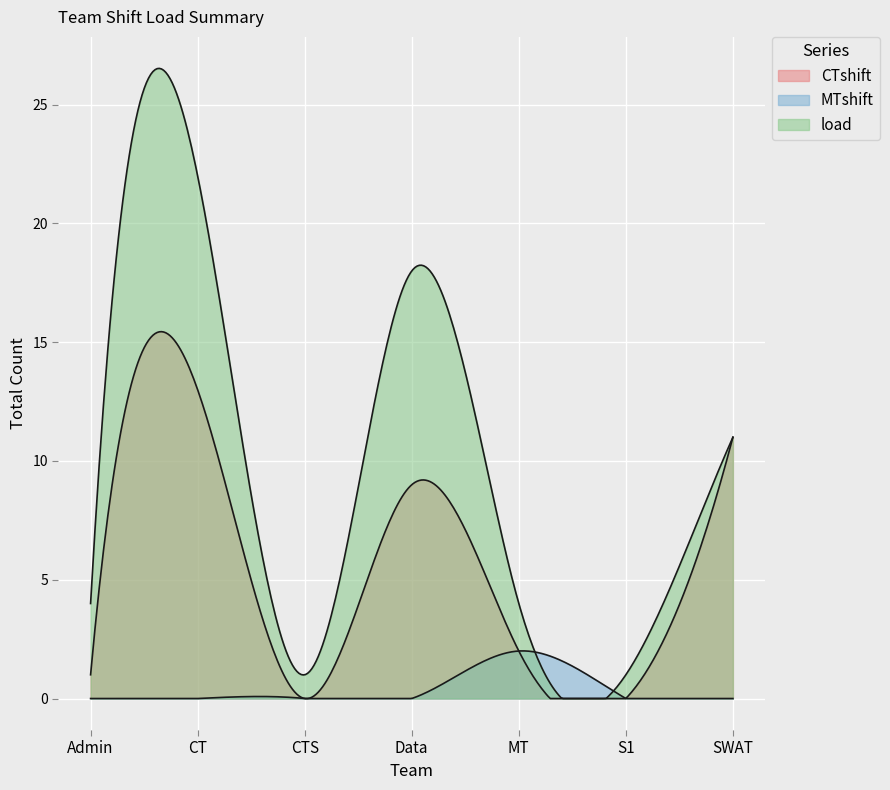

How many categories are shown in the chart?

300